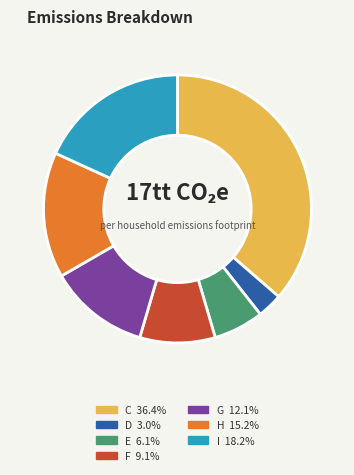

What is the largest slice in the pie chart?

C